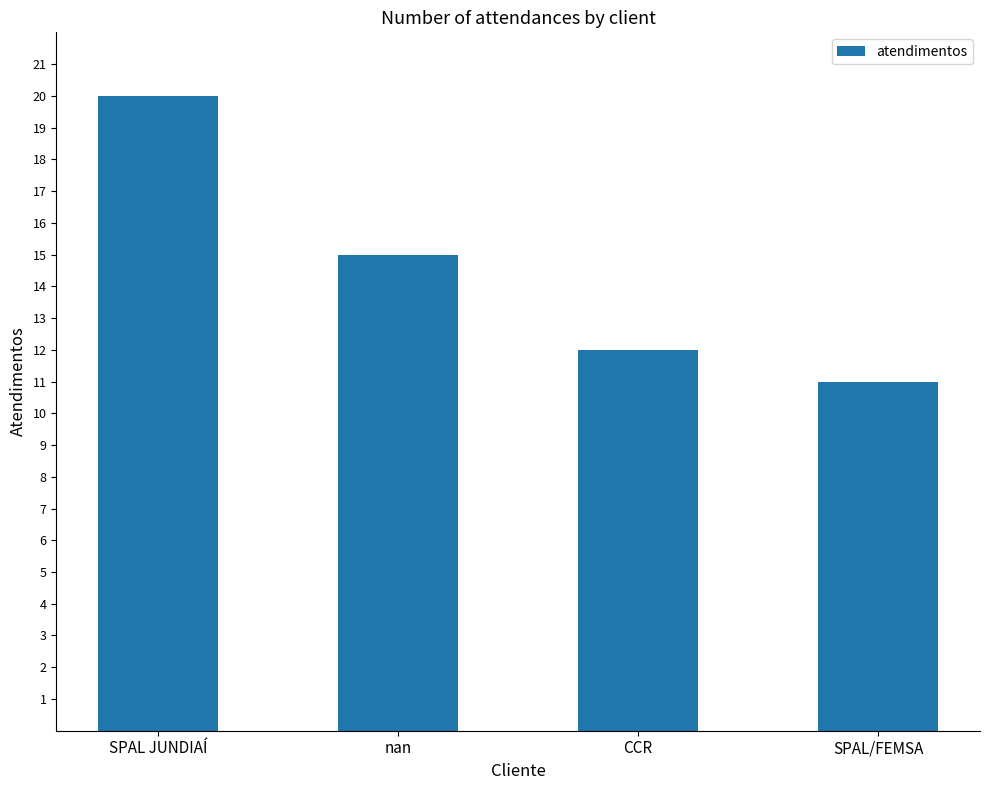

Count the number of data series in this chart.

1